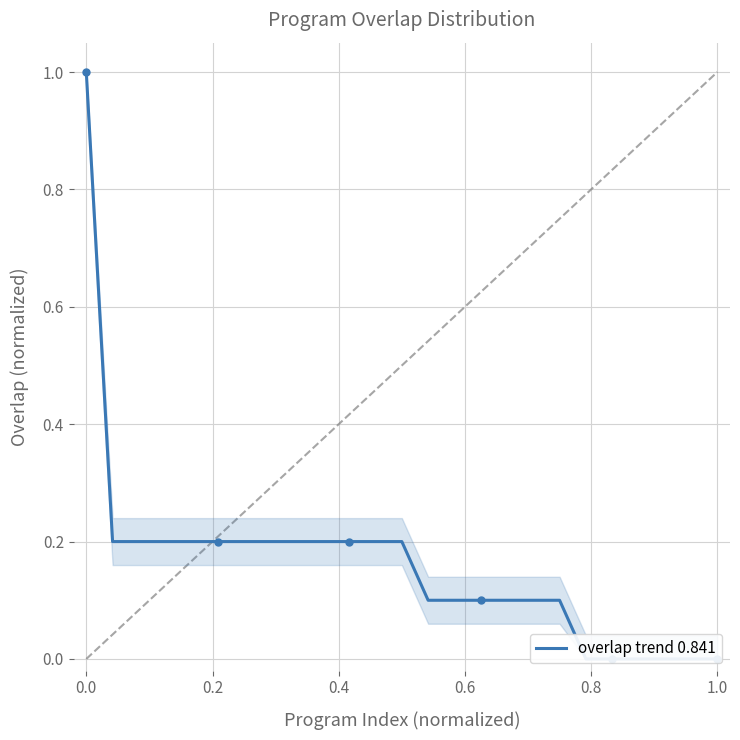

How many lines are shown in the chart?

1